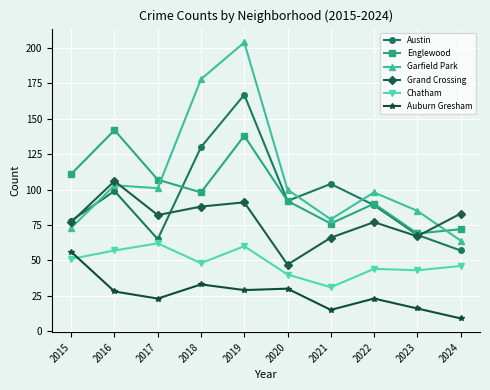

What is the total value across all series at 2022?

421